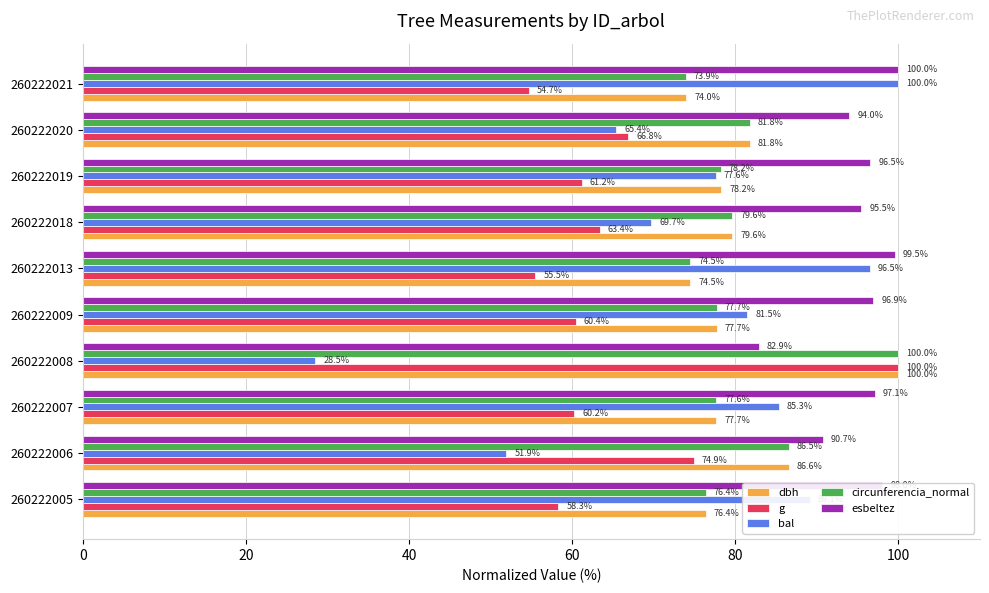

Is the value of bal at 260222021 greater than the value of esbeltez at 260222018?

Yes